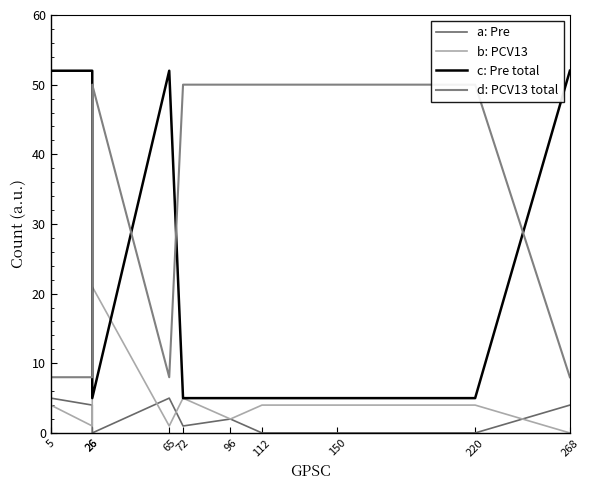

Which label corresponds to the smallest value in the chart?

26